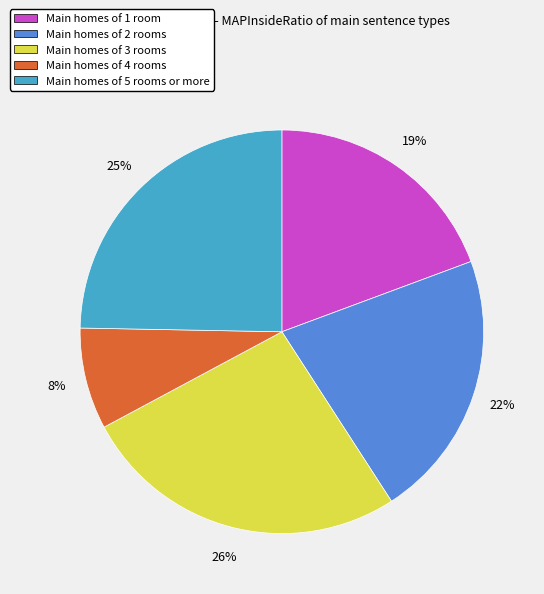

True or false: Main homes of 3 rooms accounts for 37% of the total.

False